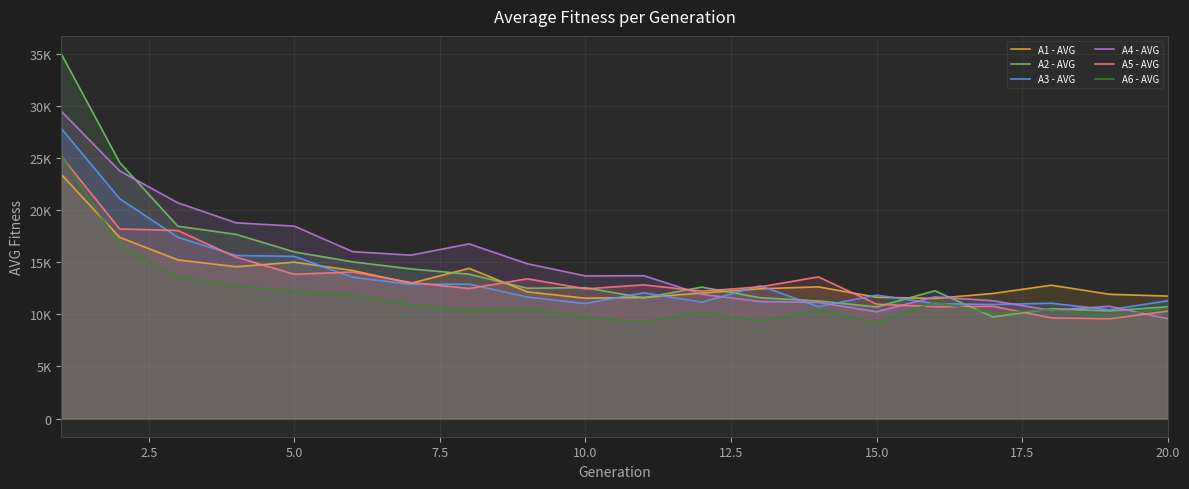

What is the lowest value of the A1 - AVG series?

11531.7